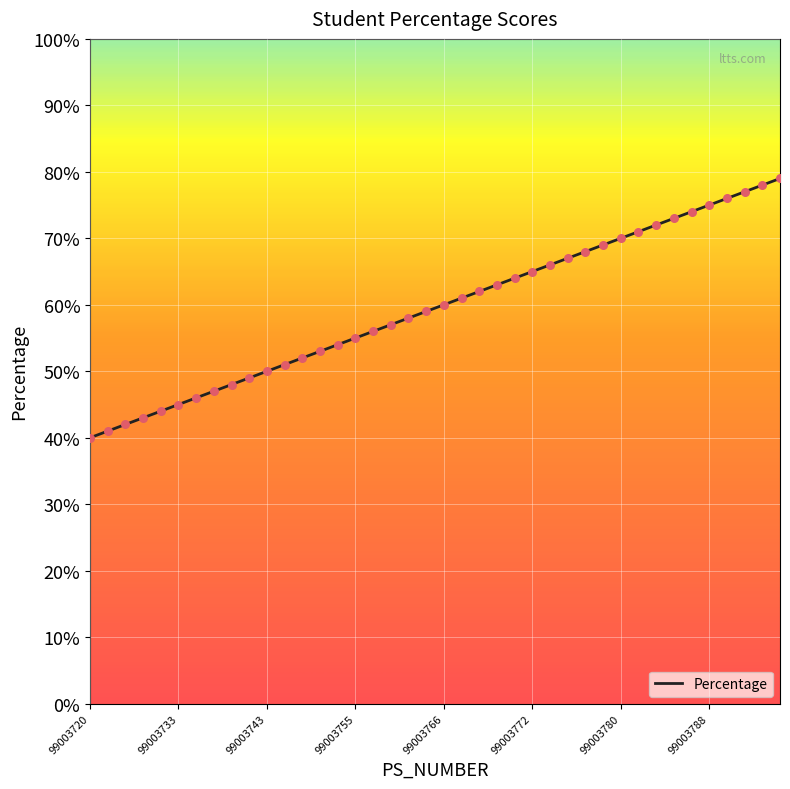

What is the maximum value shown in the chart?

79